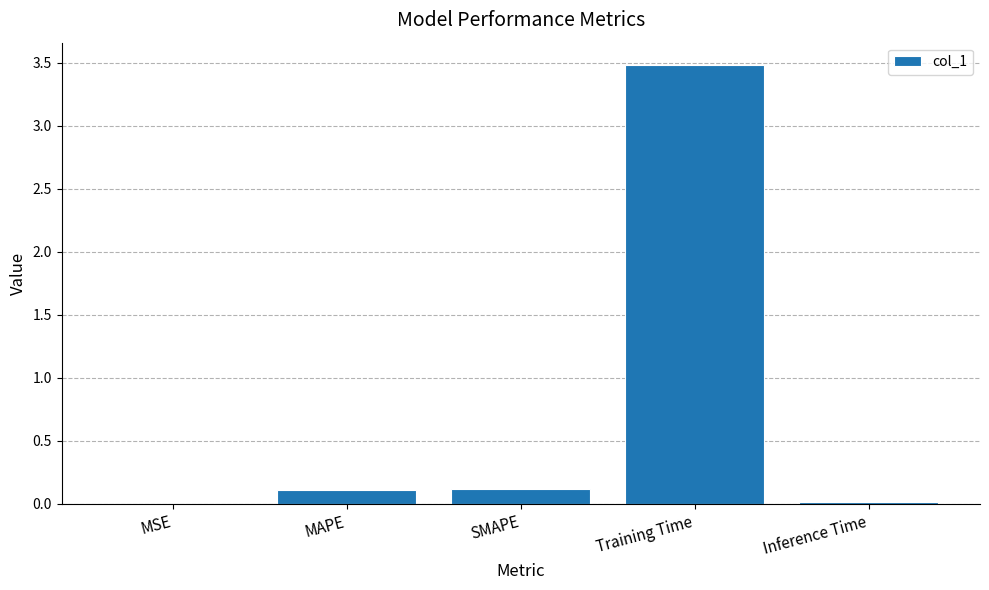

Which has a higher value, MSE or Training Time?

Training Time